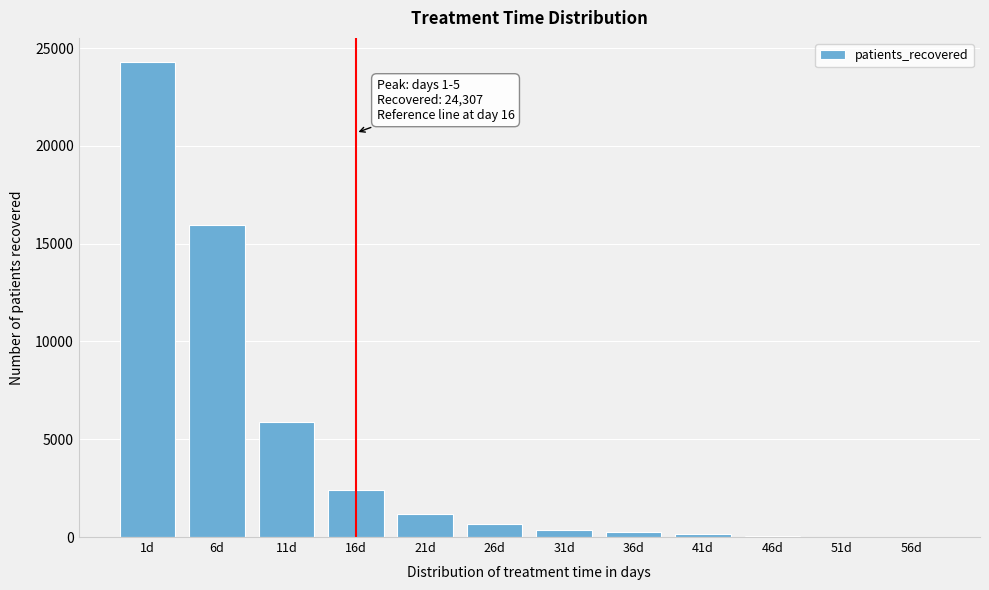

Where is the data nearest to the value 12157?

6d